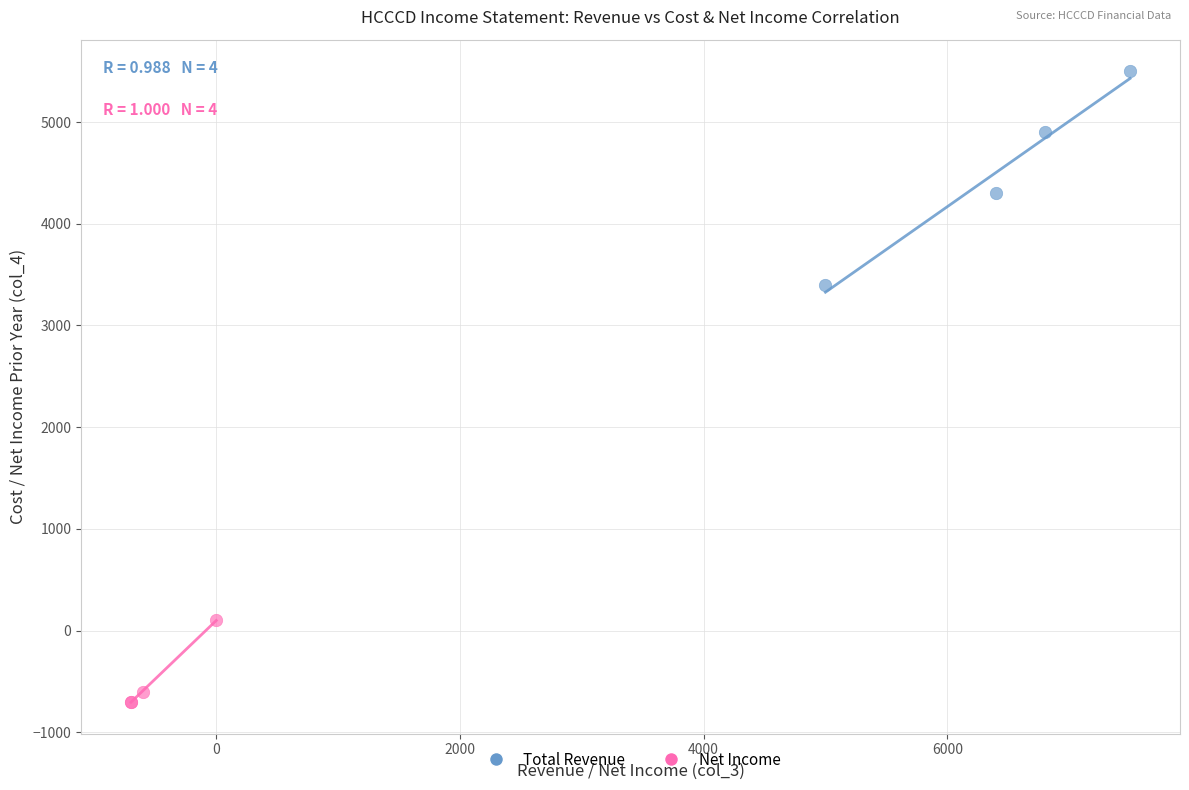

Which series contains the lowest Y value?

Net Income